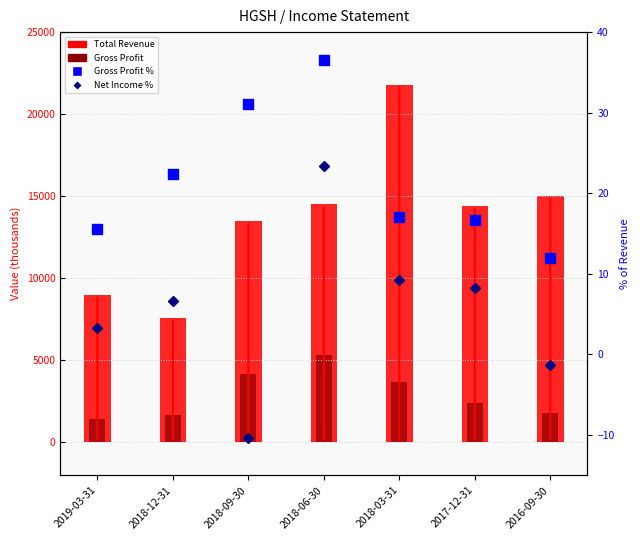

Reading left to right, list all the values displayed in this chart.

Total Revenue: 9000.0	7600.0	13500.0	14500.0	21800.0	14400.0	15000.0
Gross Profit: 1400.0	1700.0	4200.0	5300.0	3700.0	2400.0	1800.0
Gross Profit % (right): 15.6	22.4	31.1	36.6	17.0	16.7	12.0
Net Income % (right): 3.3	6.6	-10.4	23.4	9.2	8.3	-1.3